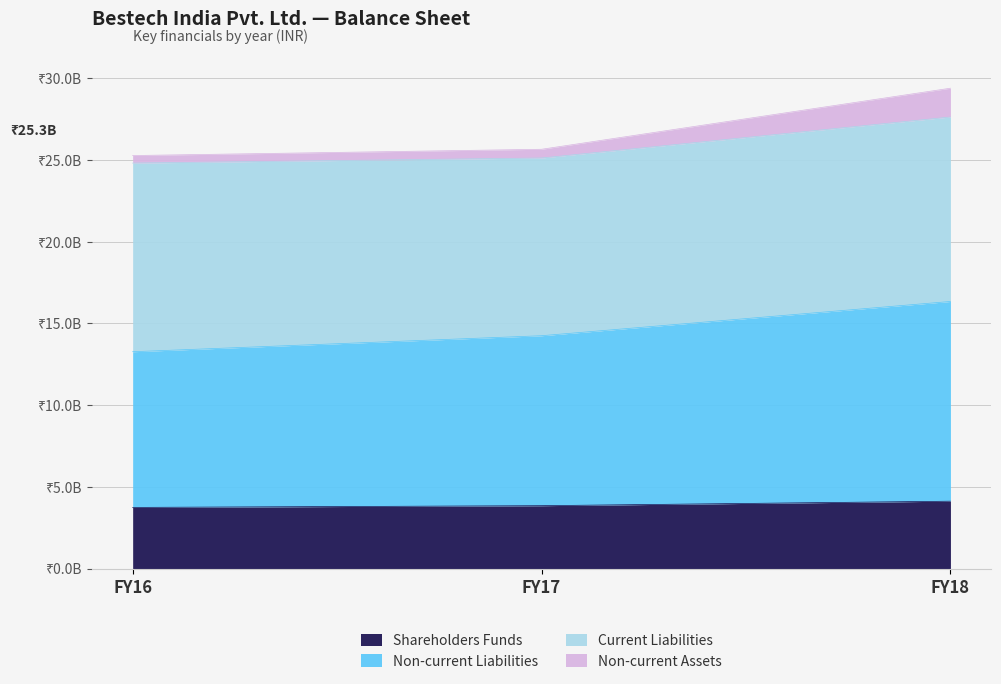

At which category is the sum across all series the highest?

FY18